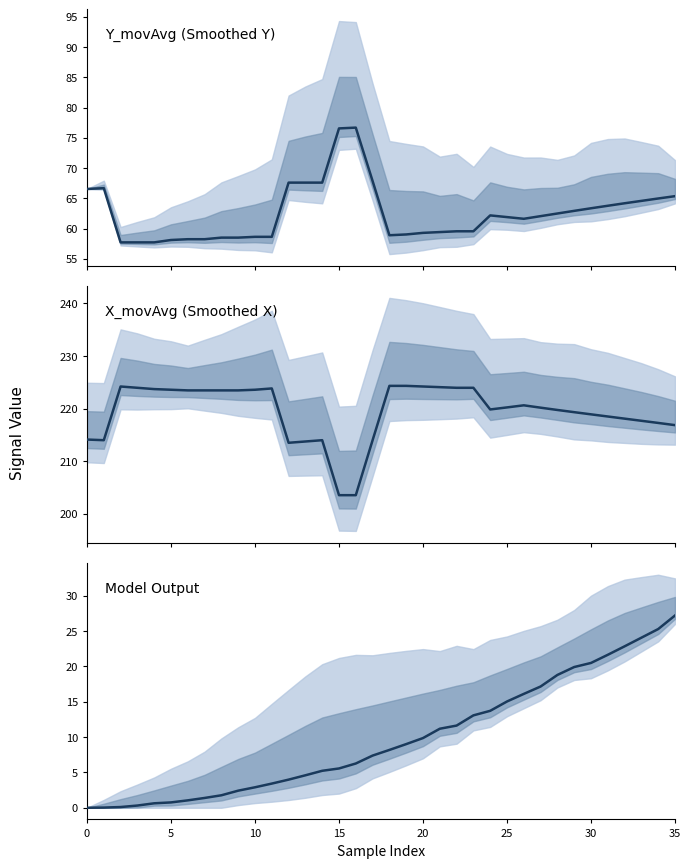

Is this an area chart (filled region under the line)?

No